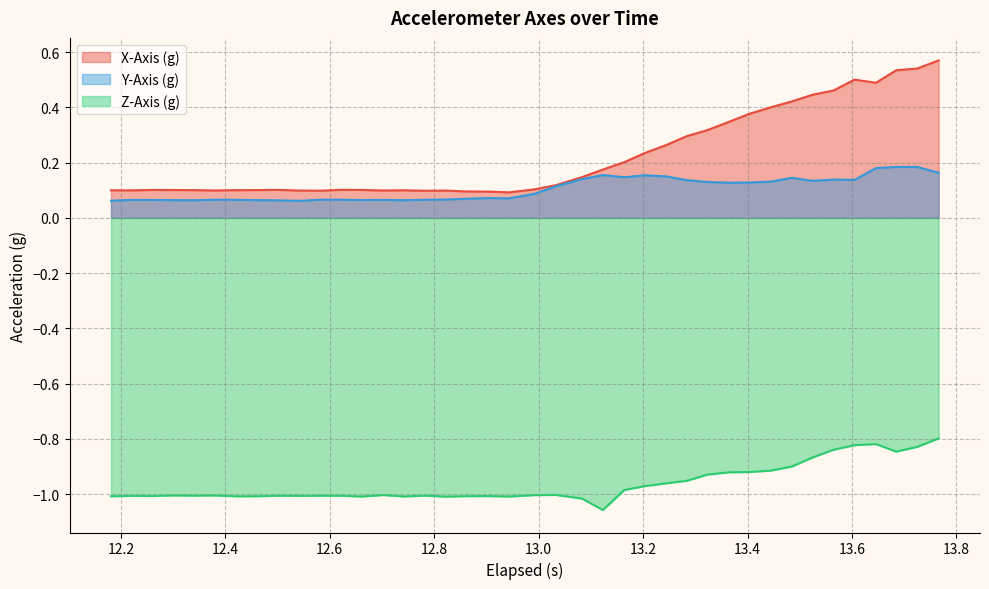

Which series has the largest total across all categories?

X-Axis (g)